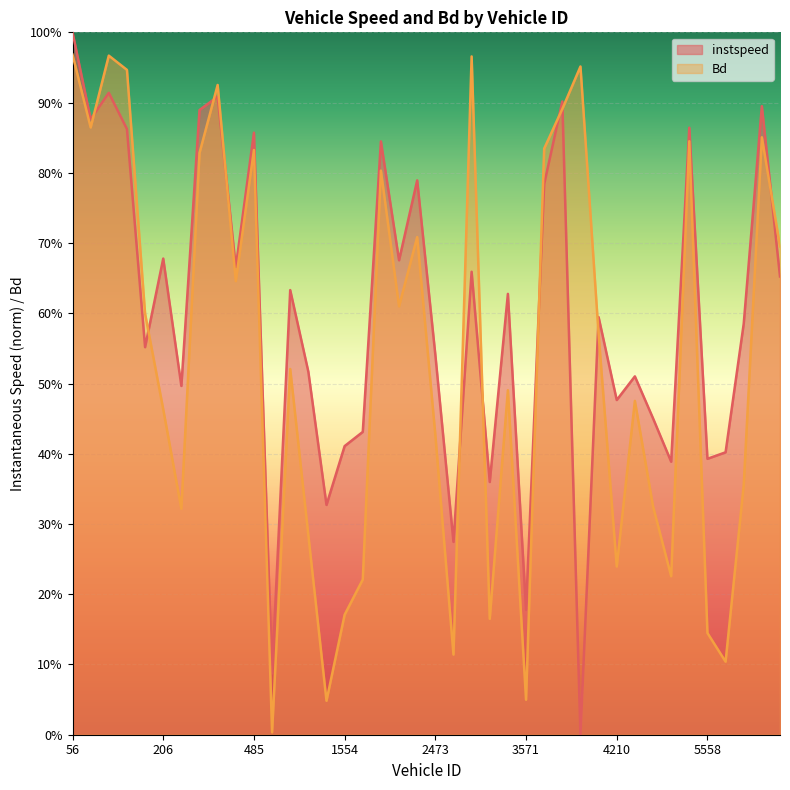

True or false: Bd and instspeed intersect in this chart.

True